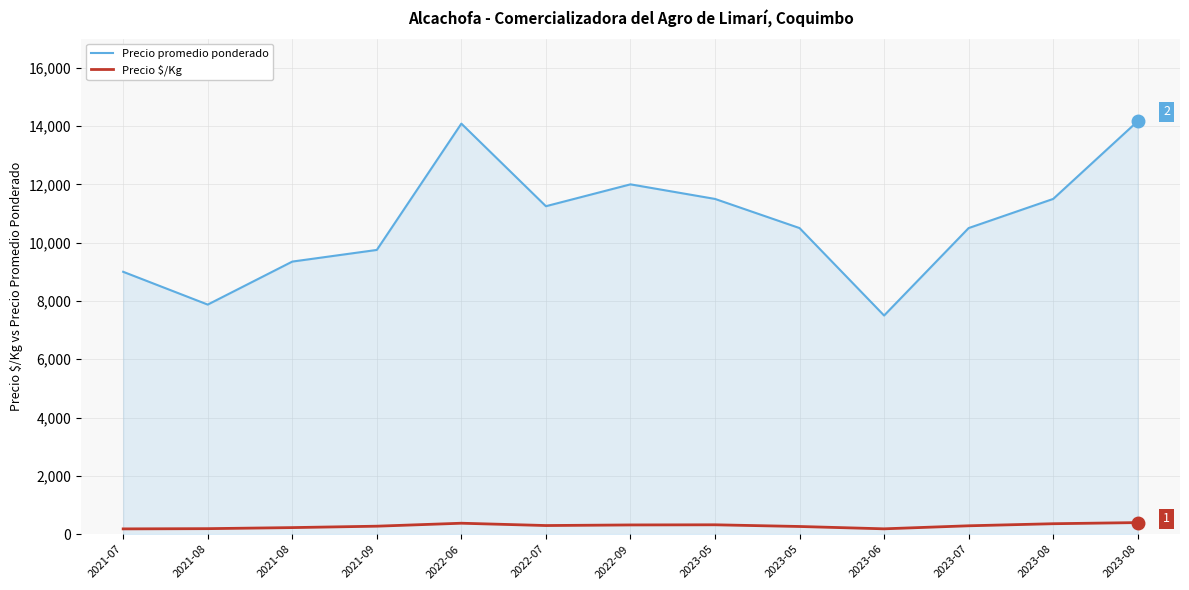

What are all the series names shown in the legend?

Precio promedio ponderado, Precio $/Kg